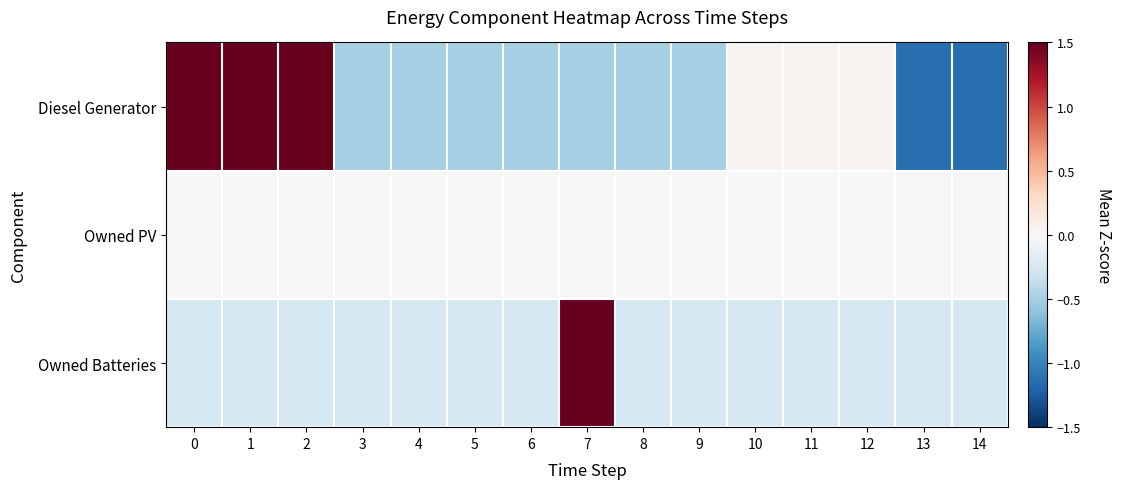

Which label corresponds to the smallest value in the chart?

13